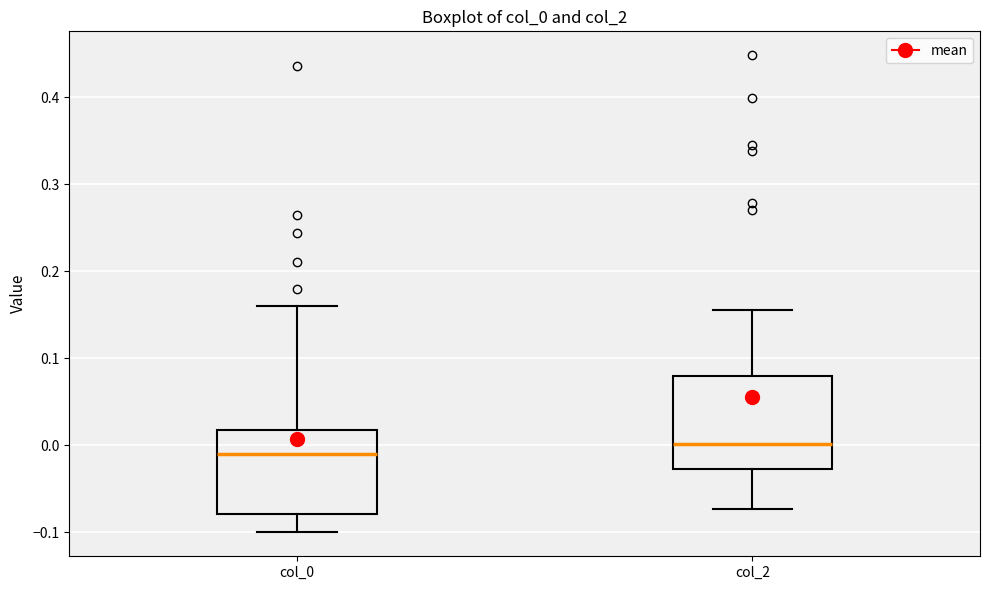

Comparing the boxes themselves (not the whiskers), which one is the tallest?

col_2